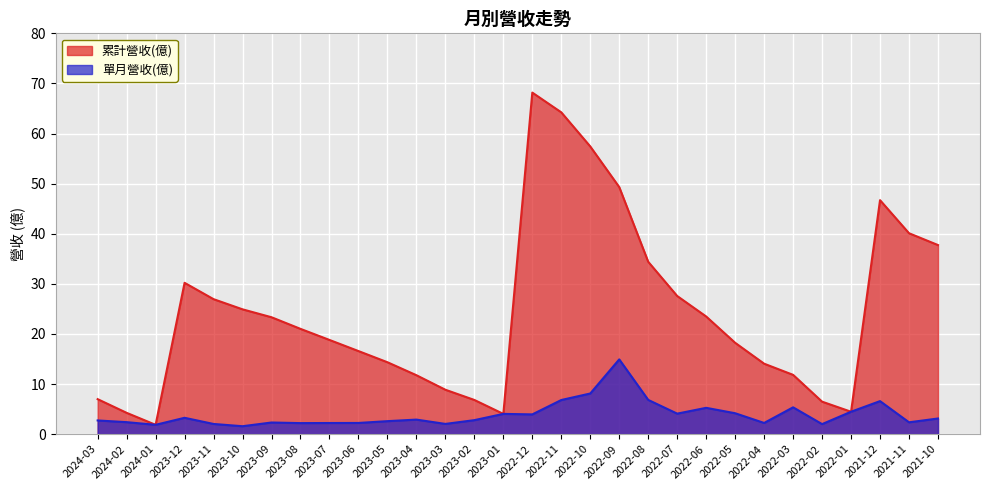

Which label corresponds to the largest value in the chart?

2022-12